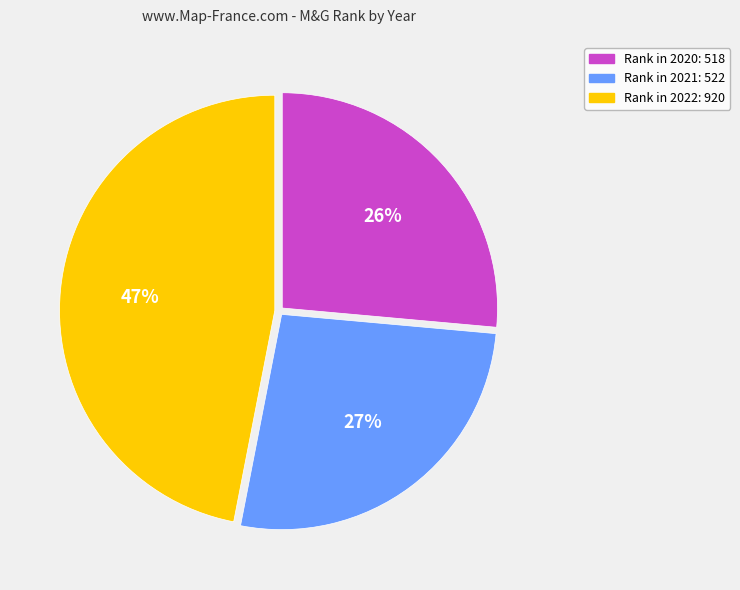

To the nearest percent, what is the difference between the largest and smallest slice percentages?

21%